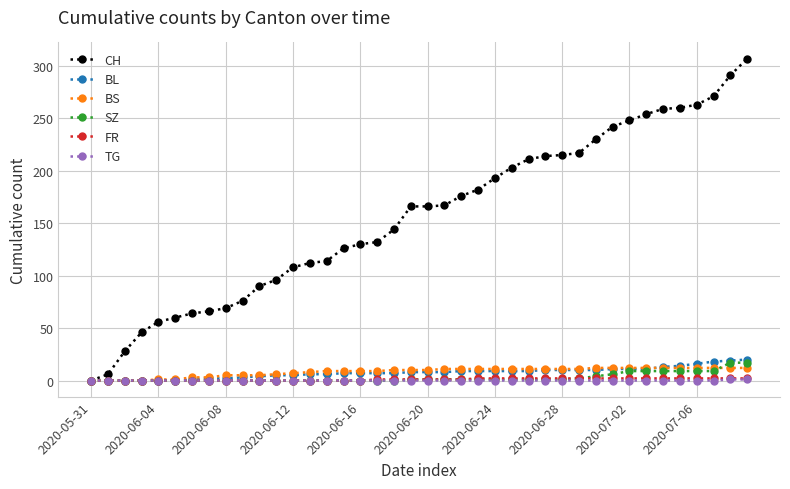

What is the value of the CH point at the 32nd from the left?

242